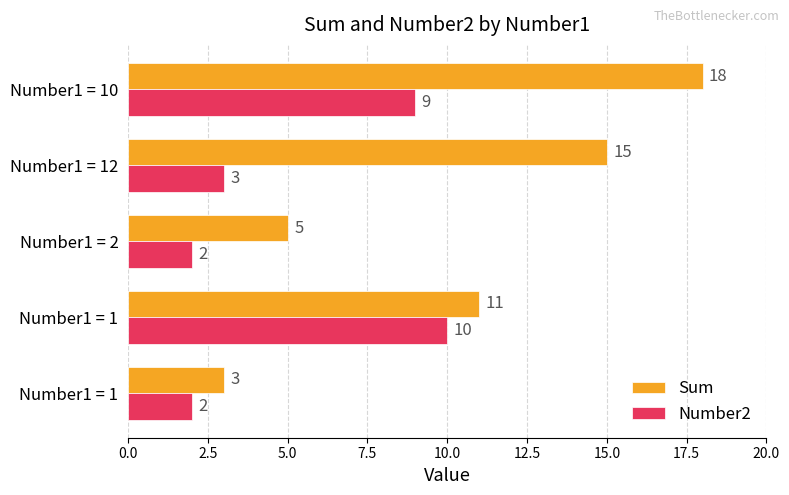

How many data points in Sum are less than 11?

2